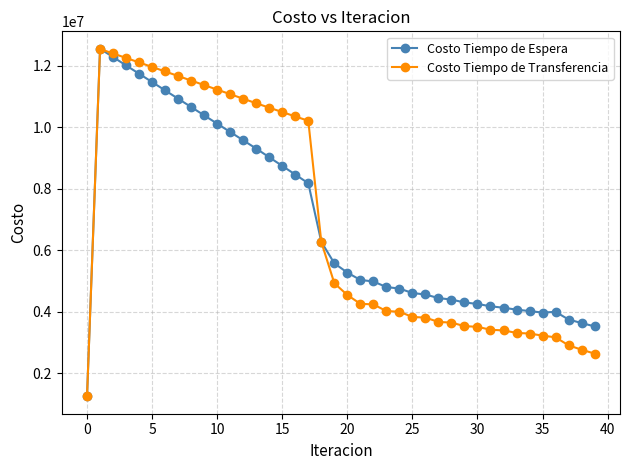

Does the chart have visible grid lines?

Yes